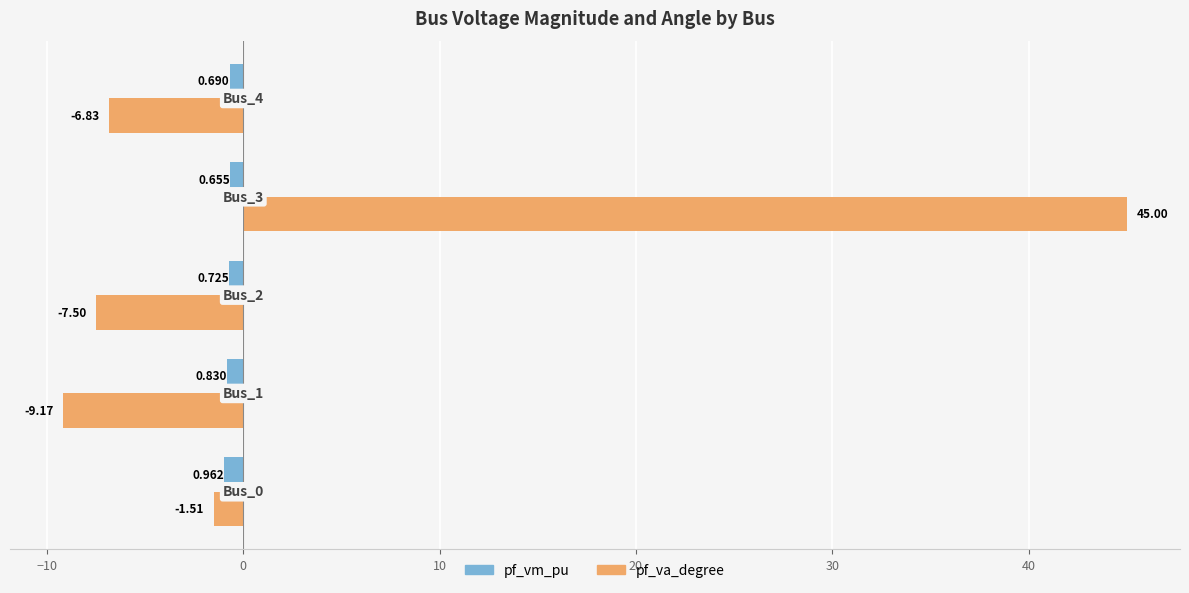

Rank the series by their average value, from highest to lowest.

pf_va_degree, pf_vm_pu